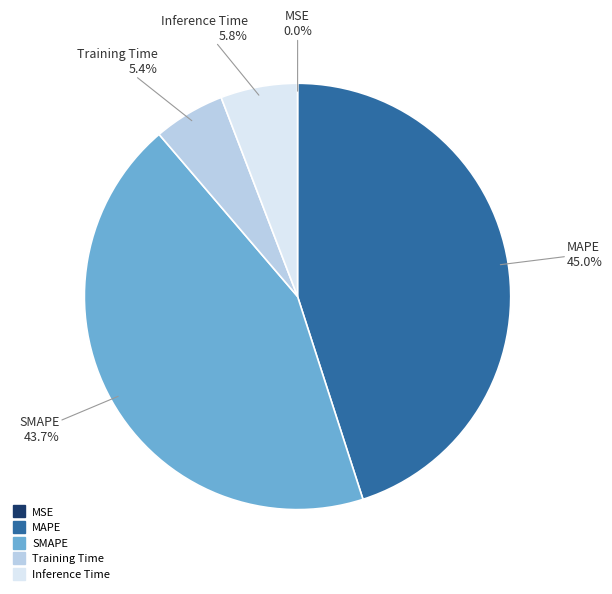

What portion of the pie excludes Inference Time?

94.2%